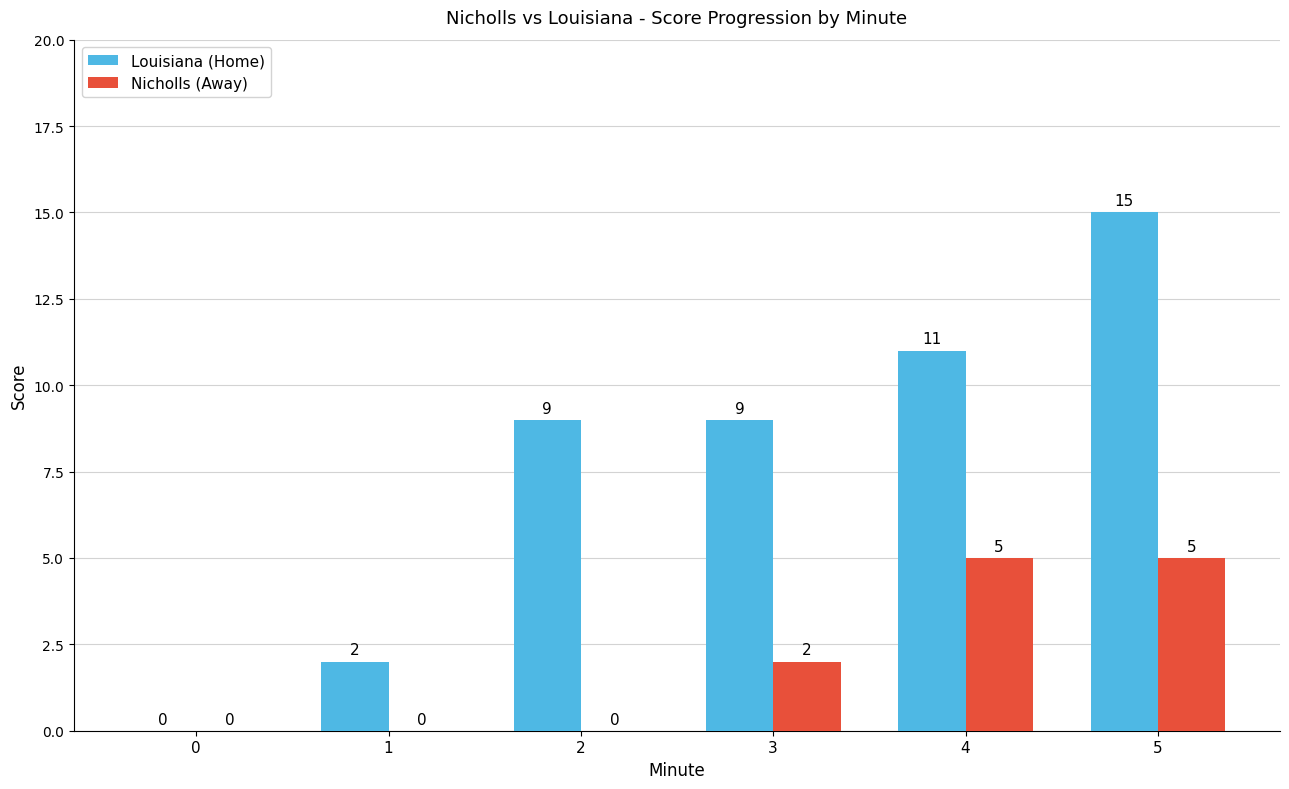

The Louisiana (Home) series shows 6 at 4. True or false?

False